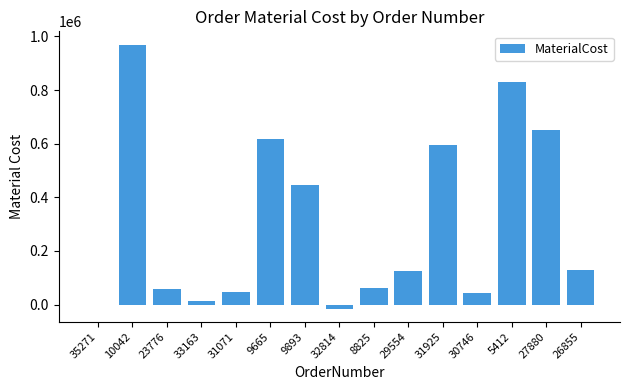

What is the maximum value shown in the chart?

969618.0